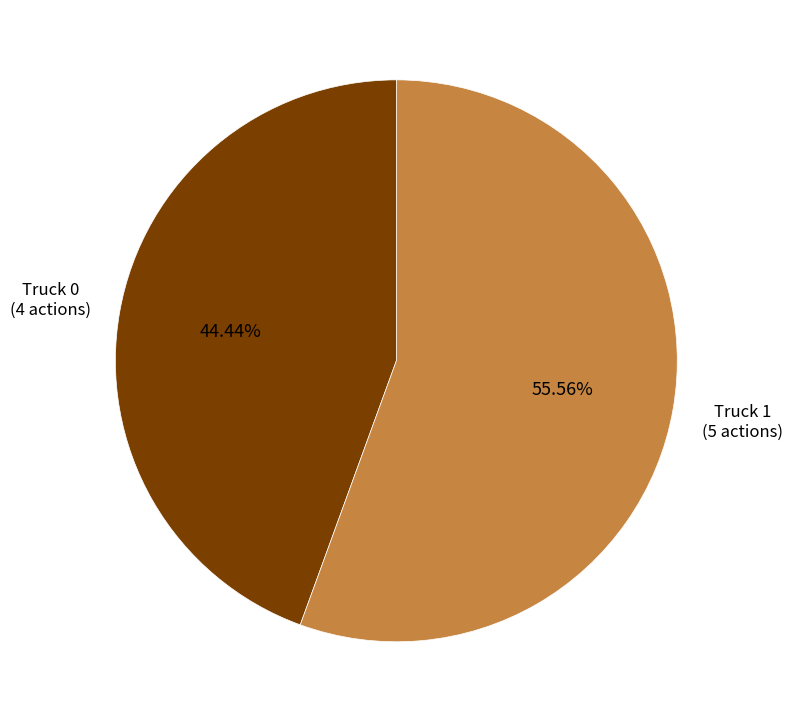

Is there any slice that represents more than half of the pie?

Yes